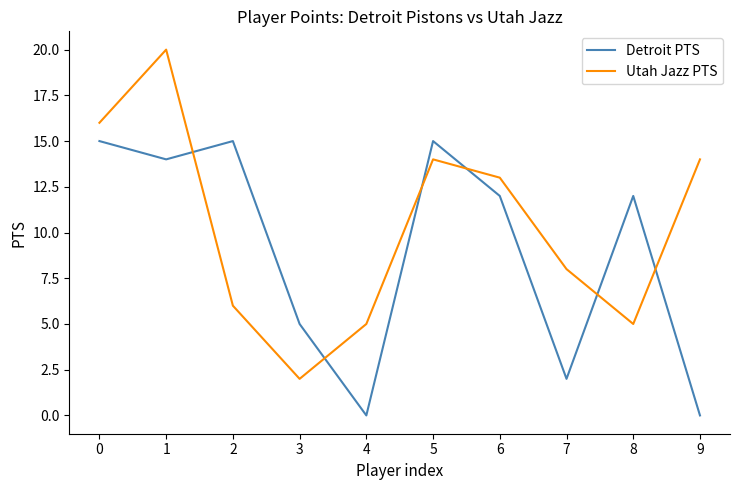

How many lines are shown in the chart?

2